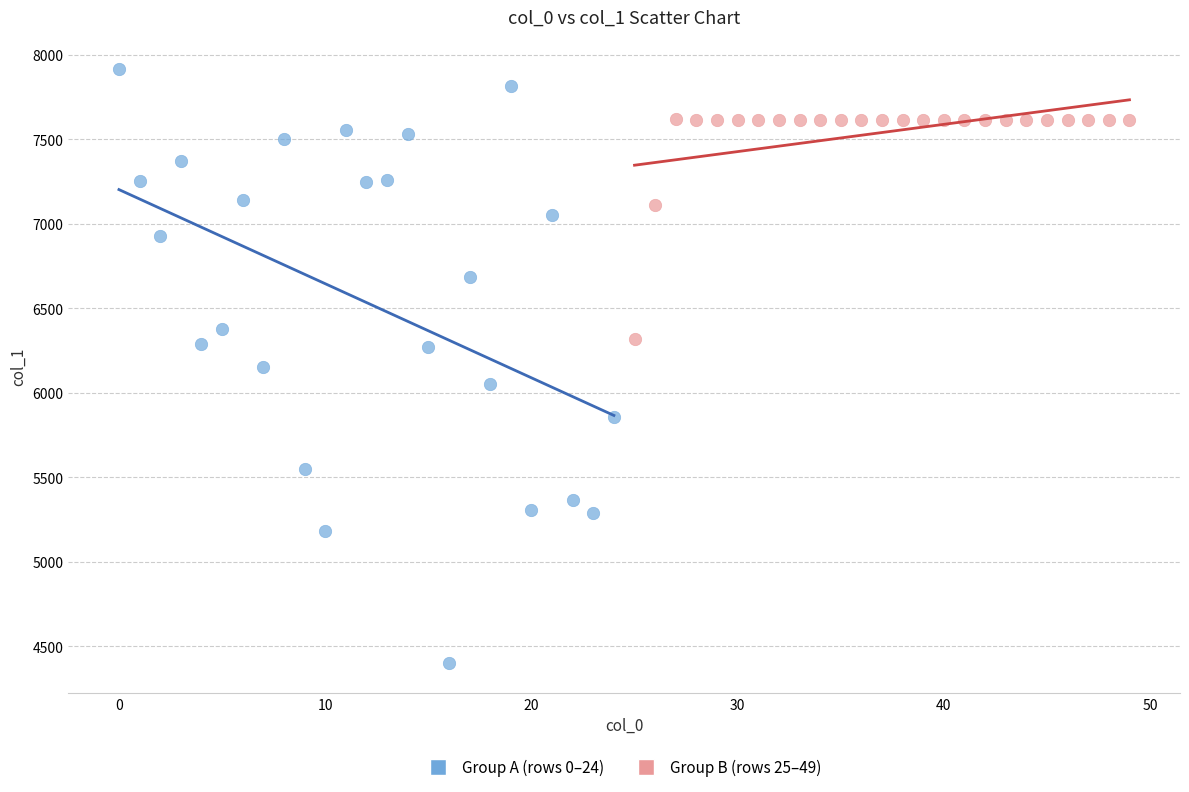

Which series reaches the maximum Y coordinate?

Group A (rows 0–24)